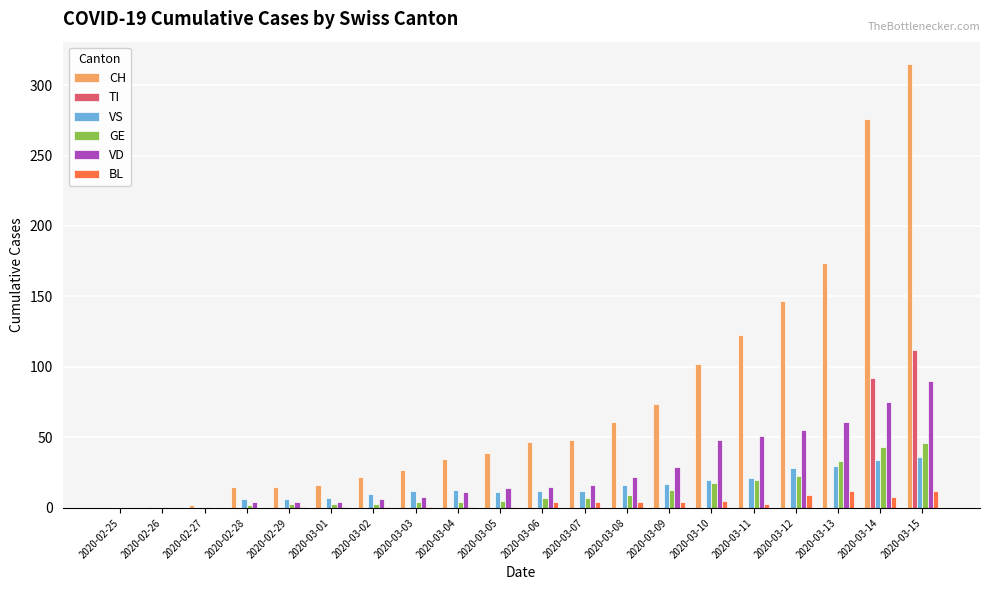

What is the difference between the CH values at 2020-03-01 and 2020-03-03?

11